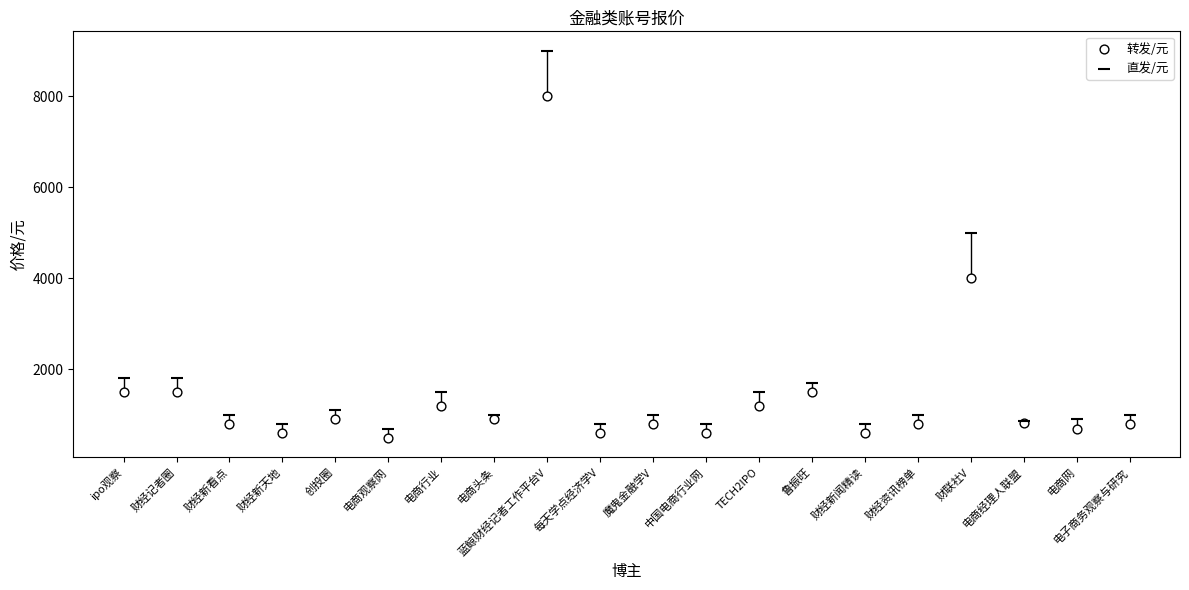

Which series contains the lowest Y value?

转发/元